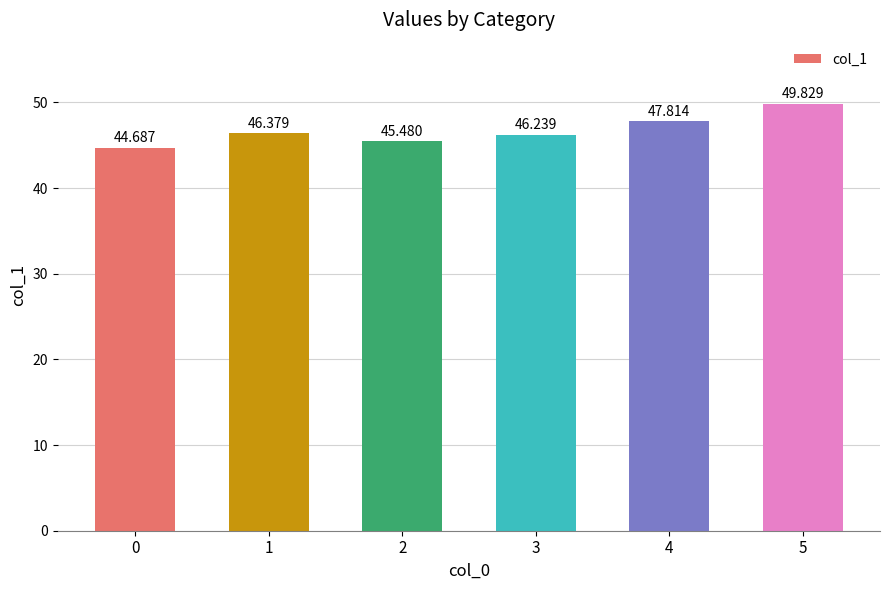

The value at 2 is 66.7. True or false?

False